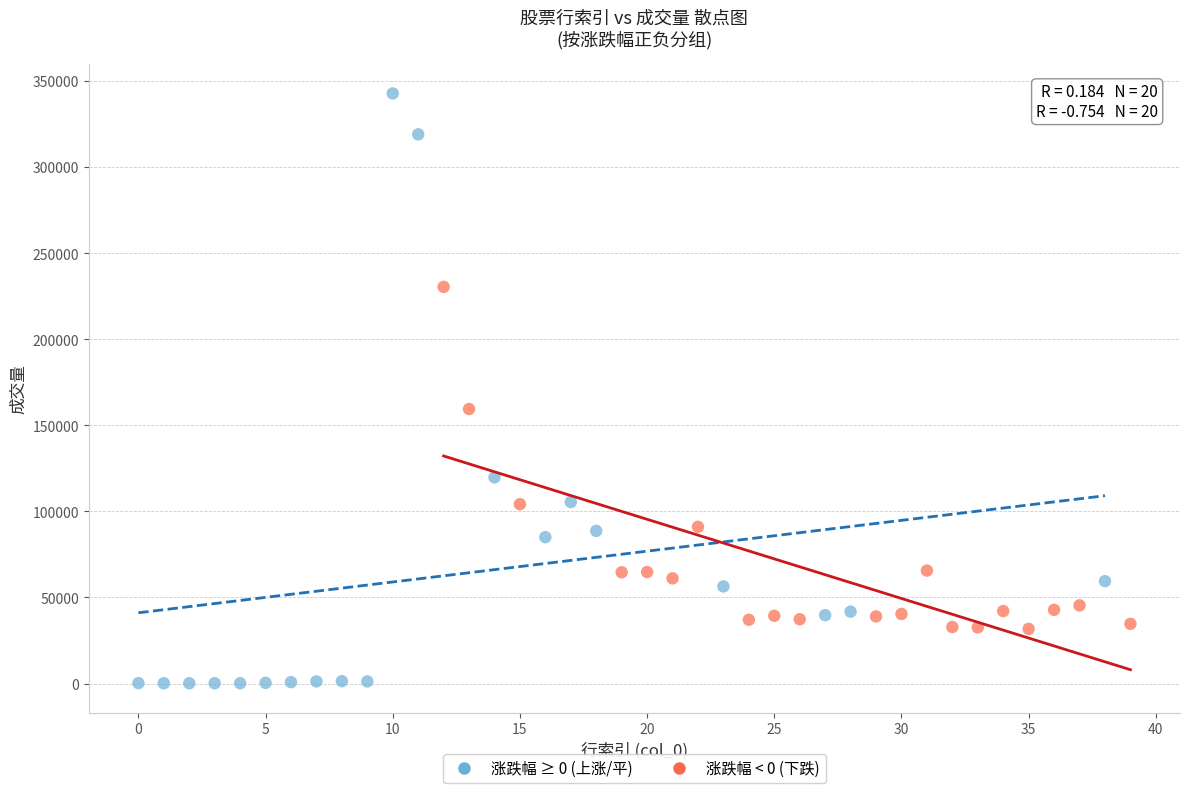

What are all the series names shown in the legend?

涨跌幅 ≥ 0 (上涨/平), 涨跌幅 < 0 (下跌)